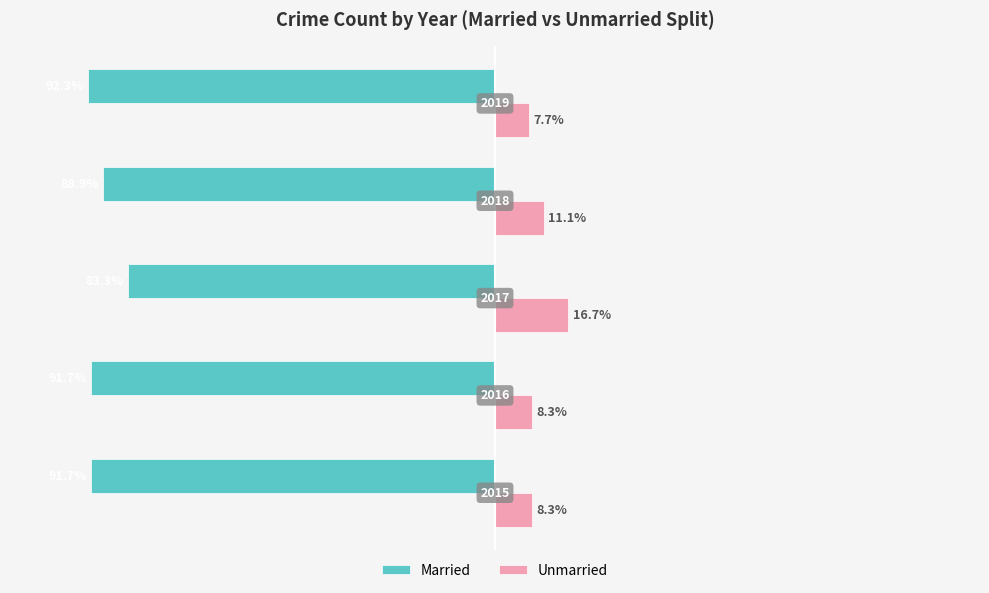

What are all the series names shown in the legend?

Married, Unmarried